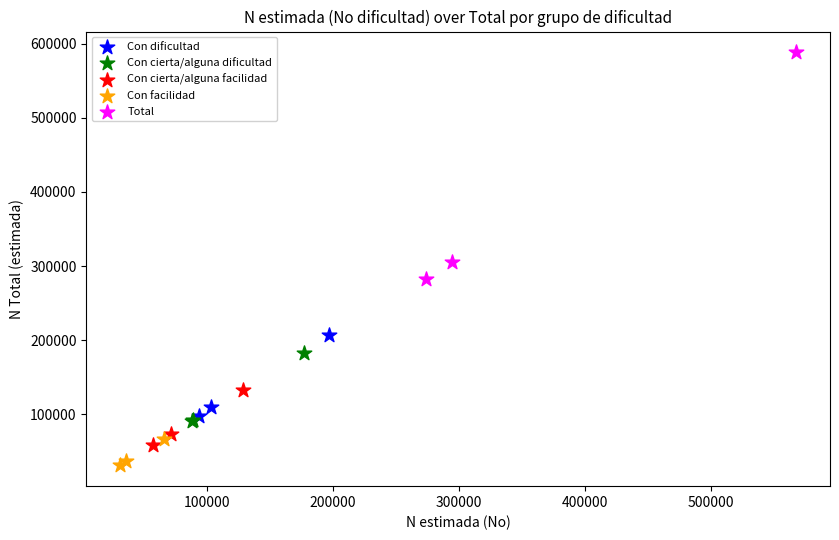

Which series has the largest Y range (max minus min)?

Total